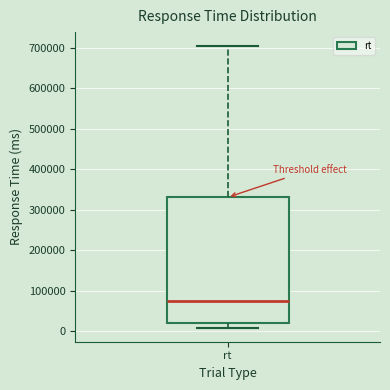

Transcribe this box plot: give where the median line is, the range the box spans, and where the two whiskers end, as read against the y-axis. The values are not printed on the chart, so give them approximately, as read against the axis.

median 70000, box 20000 to 330000, whiskers 10000 to 700000